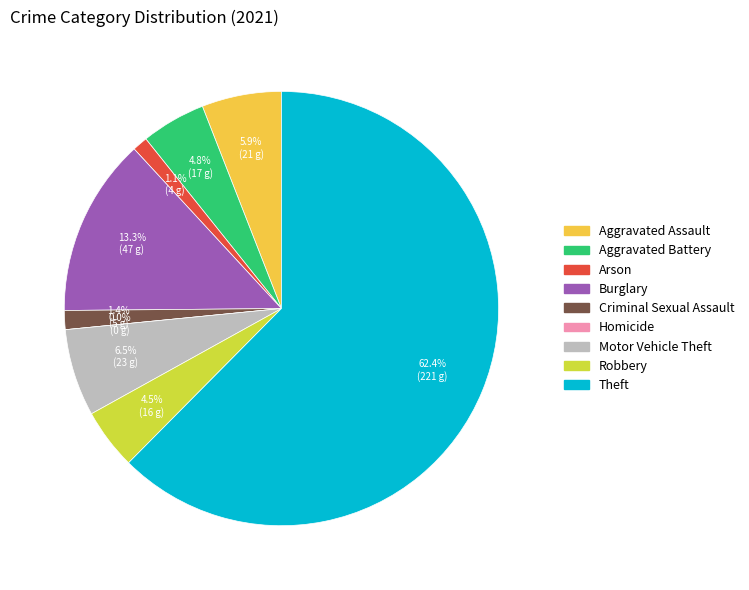

Which category has the biggest portion of the pie?

Theft